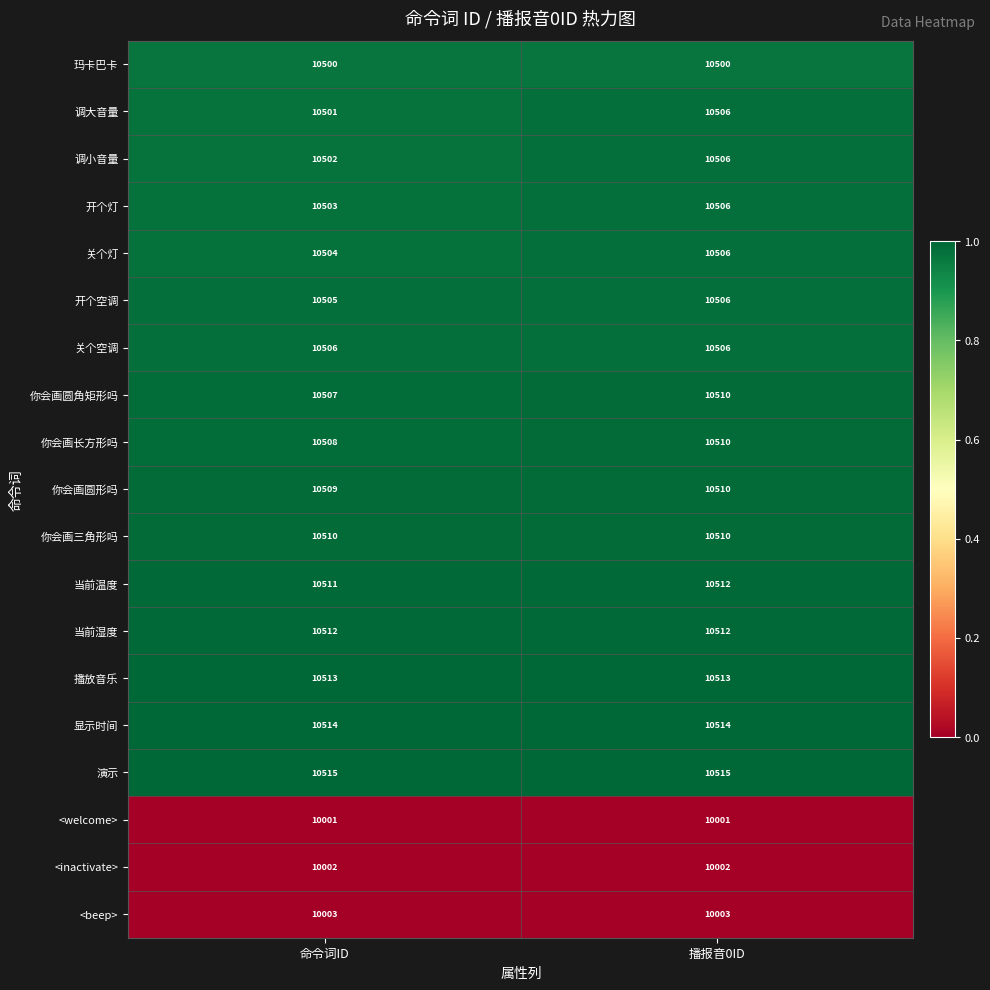

What is the total value across all series at 命令词ID?

198126